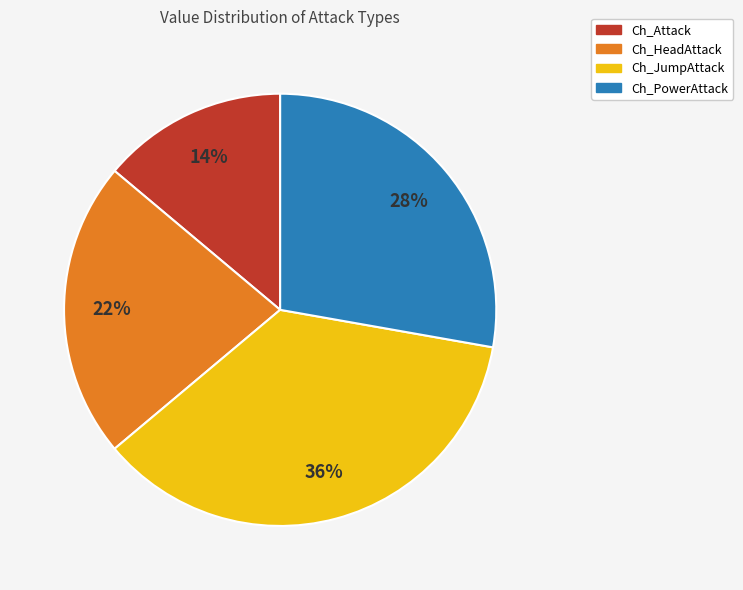

To the nearest percent, what percentage of the pie is Ch_JumpAttack?

36%